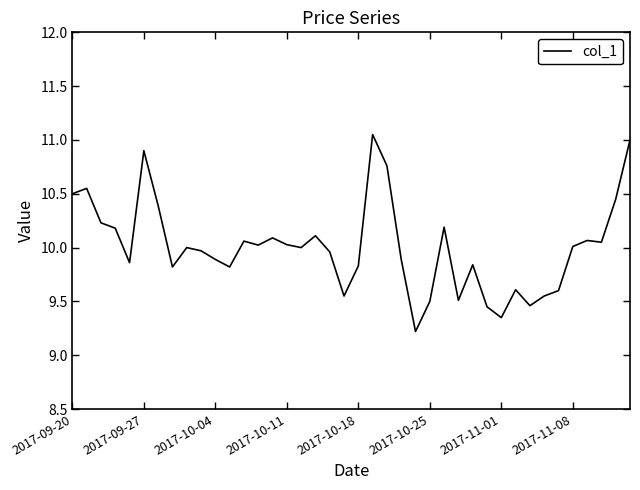

What is the minimum value shown in the chart?

9.2